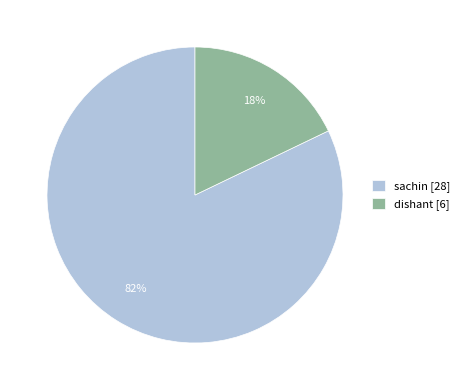

Is the sum of dishant [6] and sachin [28] greater than half?

Yes